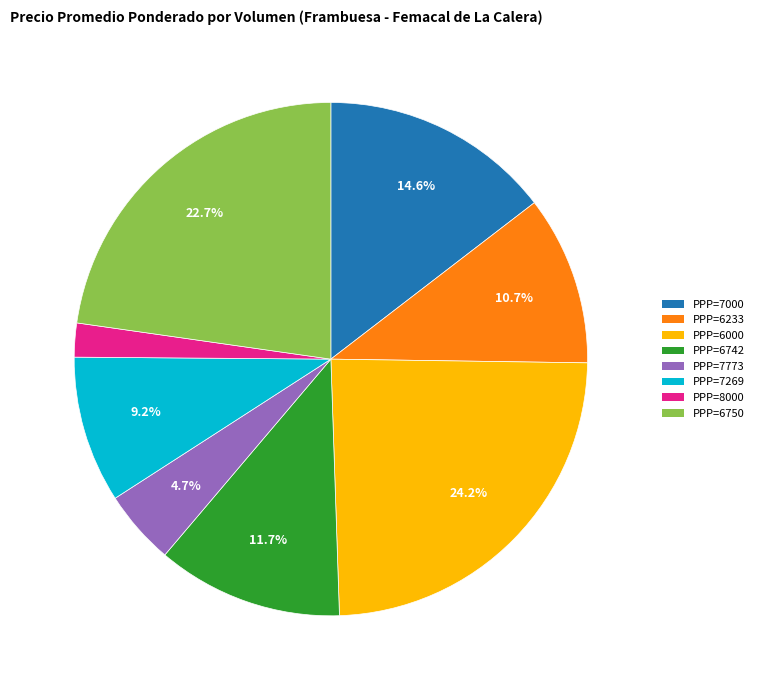

What percentage is NOT represented by PPP=7773?

95.3%